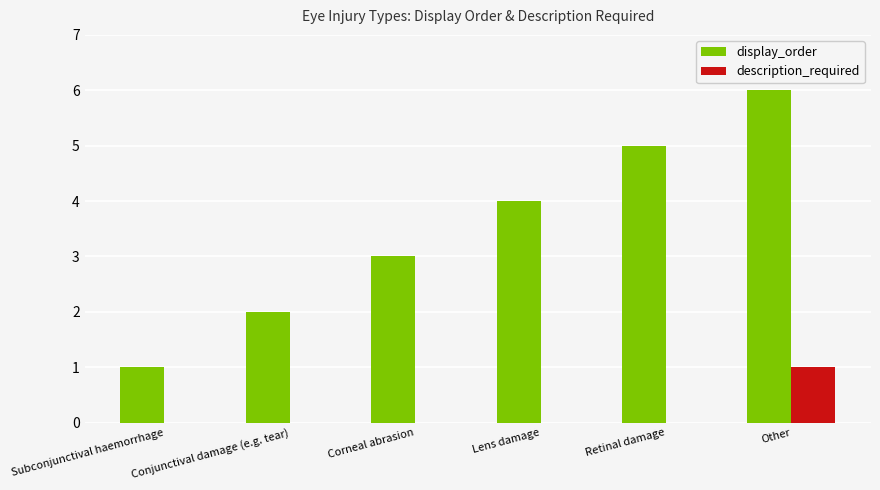

Which series changed the most between Conjunctival damage (e.g. tear) and Corneal abrasion?

display_order